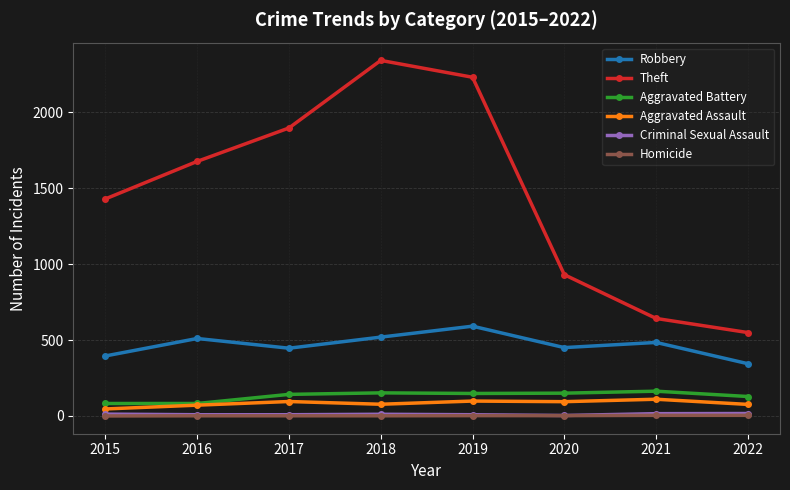

Which series has the largest range (max minus min)?

Theft